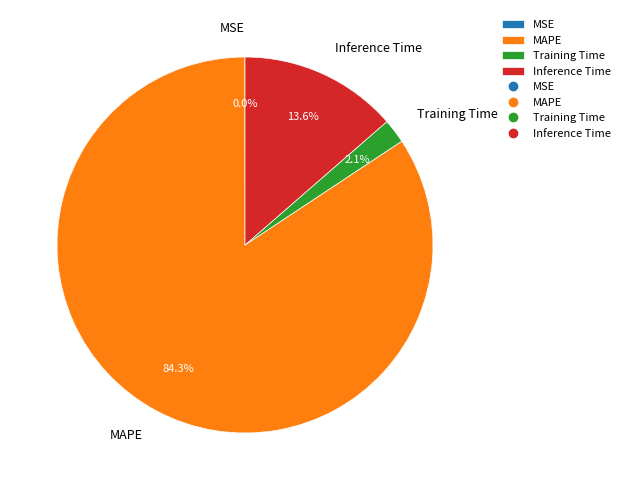

Is it true that Inference Time is 14% of the pie?

True